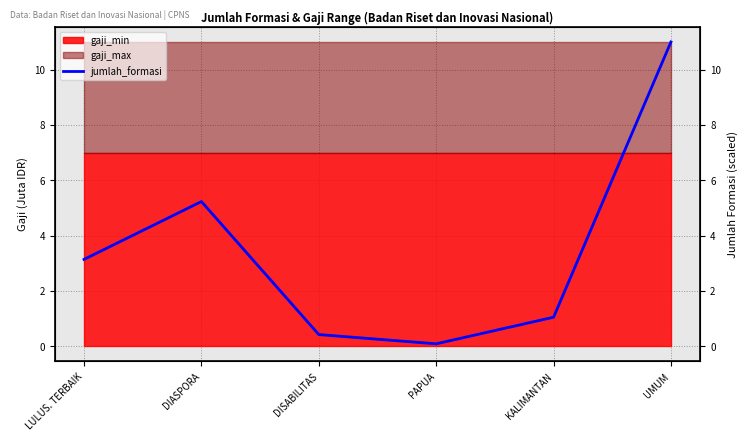

Reading left to right, extract all data points from this chart.

3.1	5.2	0.4	0.1	1.0	11.0